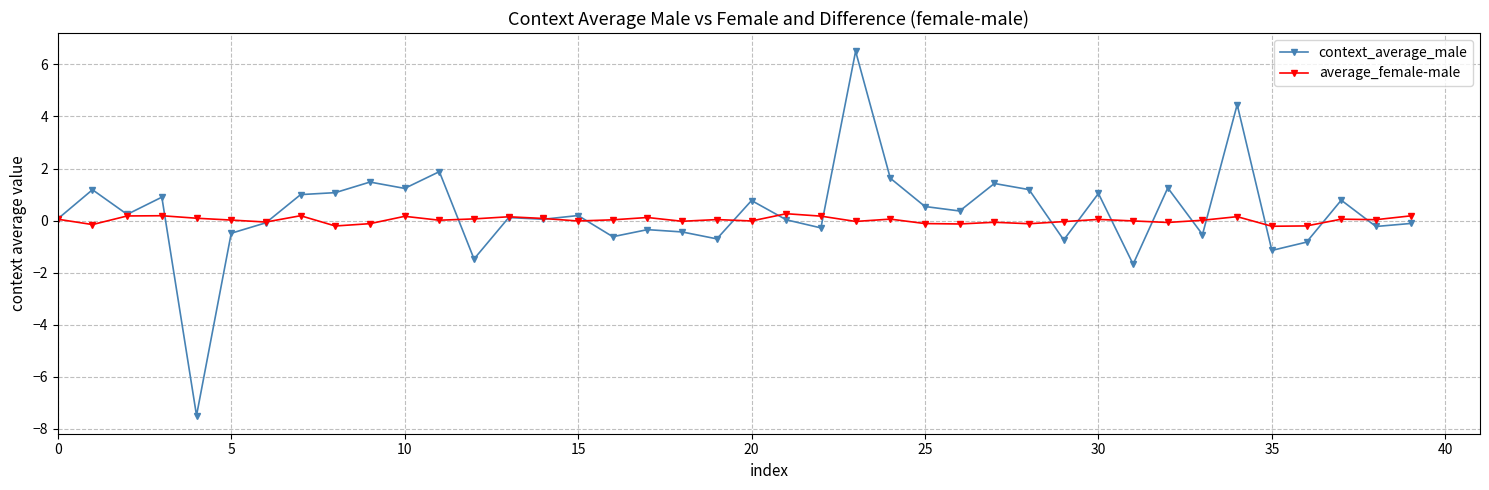

What is the highest value of the context_average_male series?

6.5